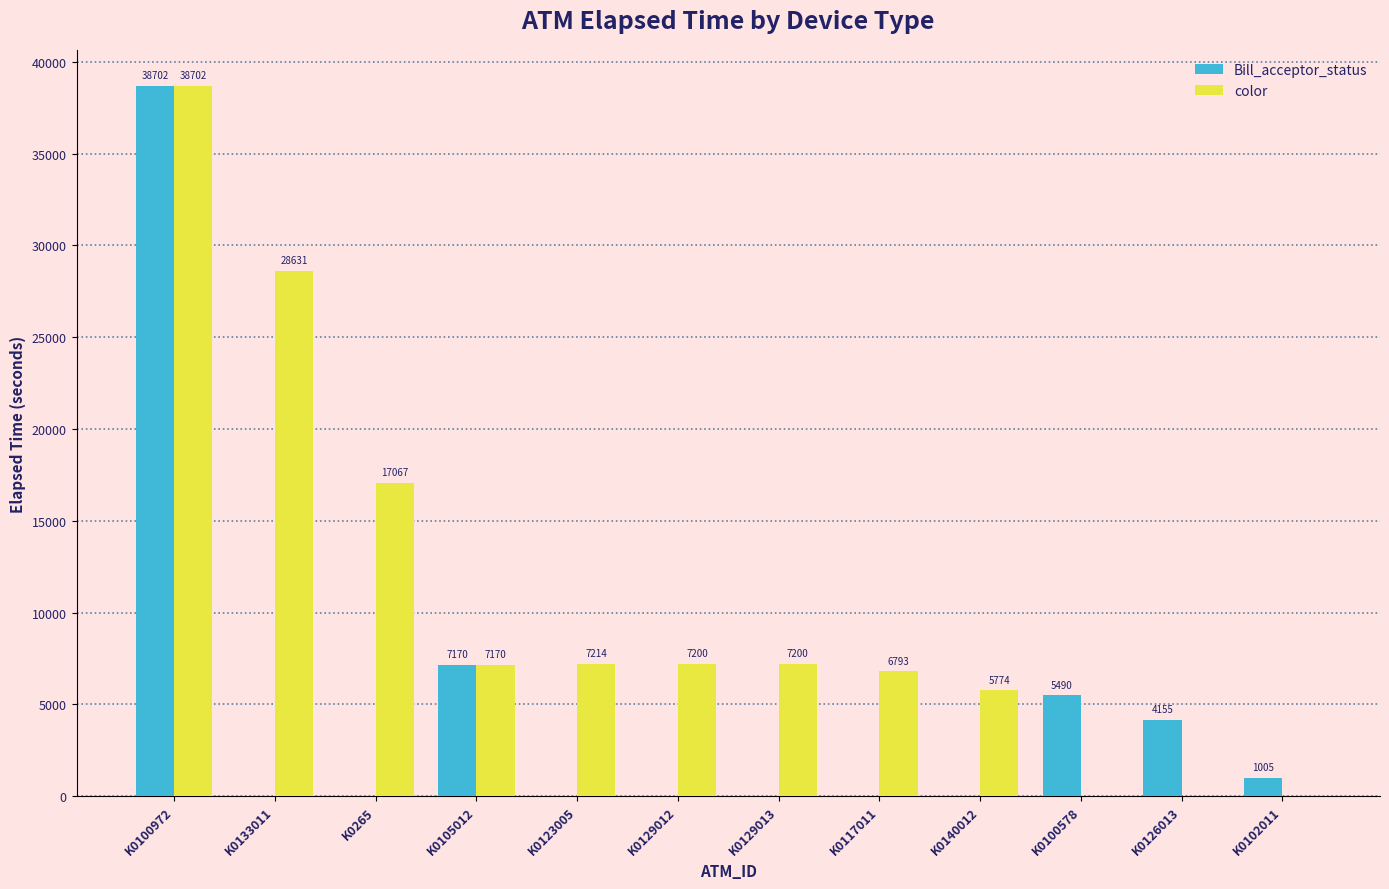

At which label is color closest to 19351?

K0265